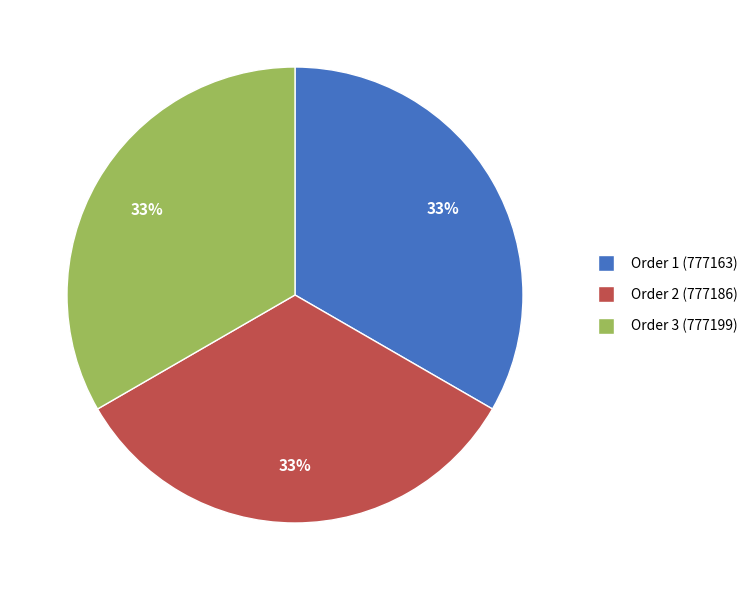

Does any single category account for the majority?

No